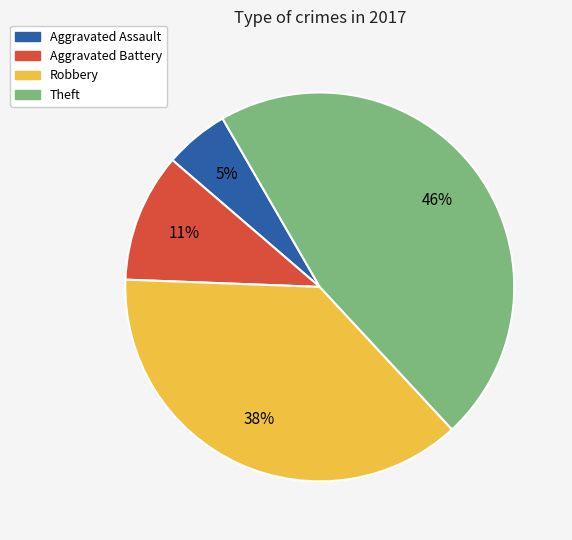

To the nearest percent, what portion does Theft represent?

46%